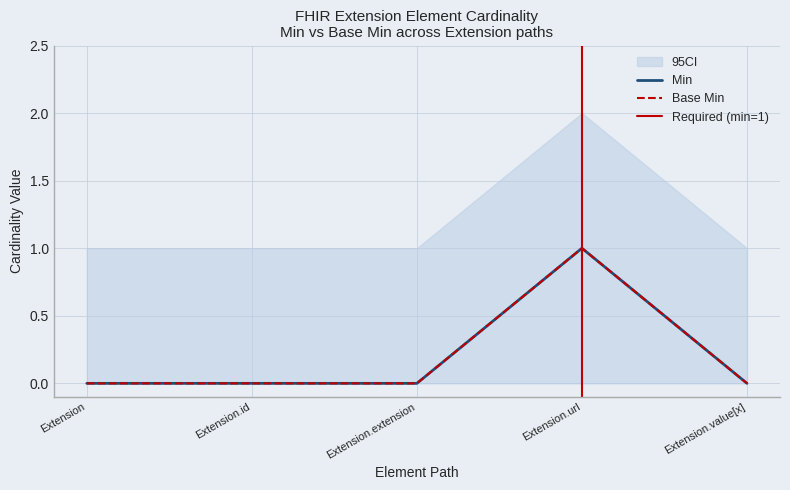

At Extension.value[x], list the series in order from smallest to largest.

Min, Base Min